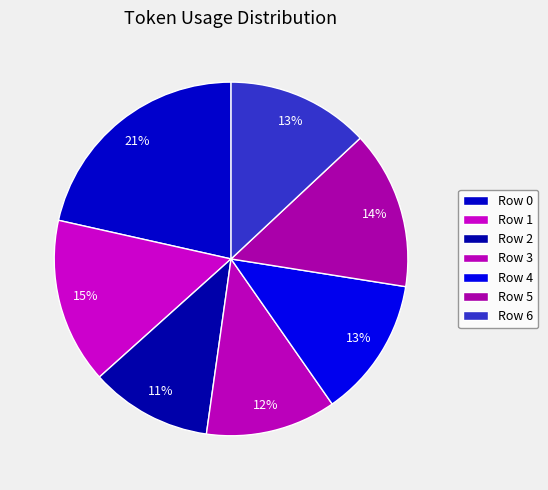

How many slices are in this pie chart?

7